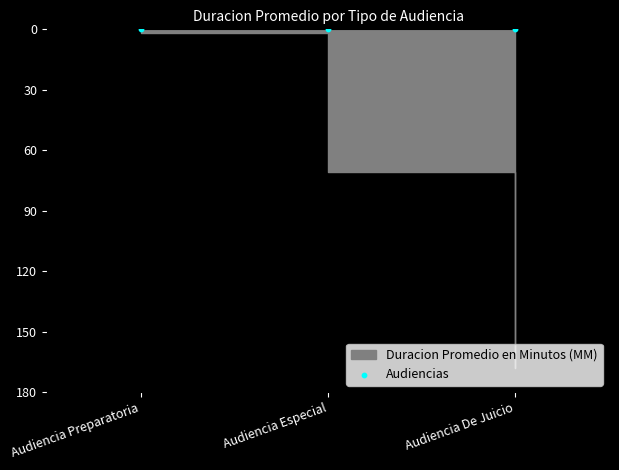

Which has a higher value, Audiencia Especial or Audiencia De Juicio?

Audiencia De Juicio